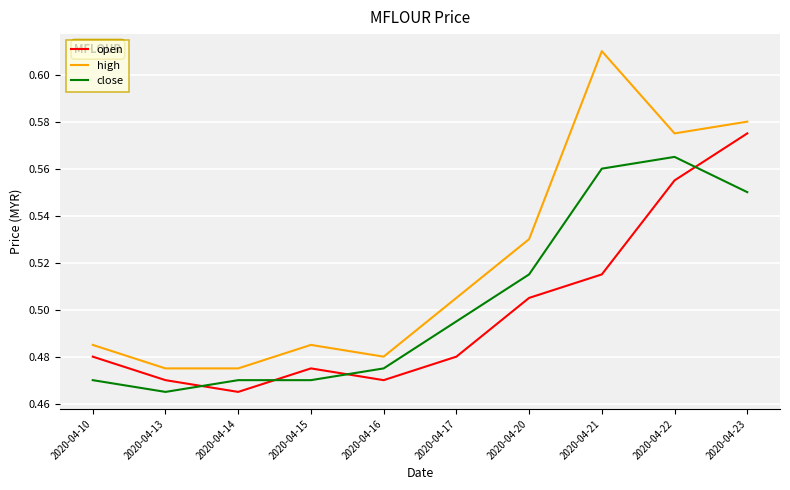

Which series changed the most between 2020-04-10 and 2020-04-14?

open